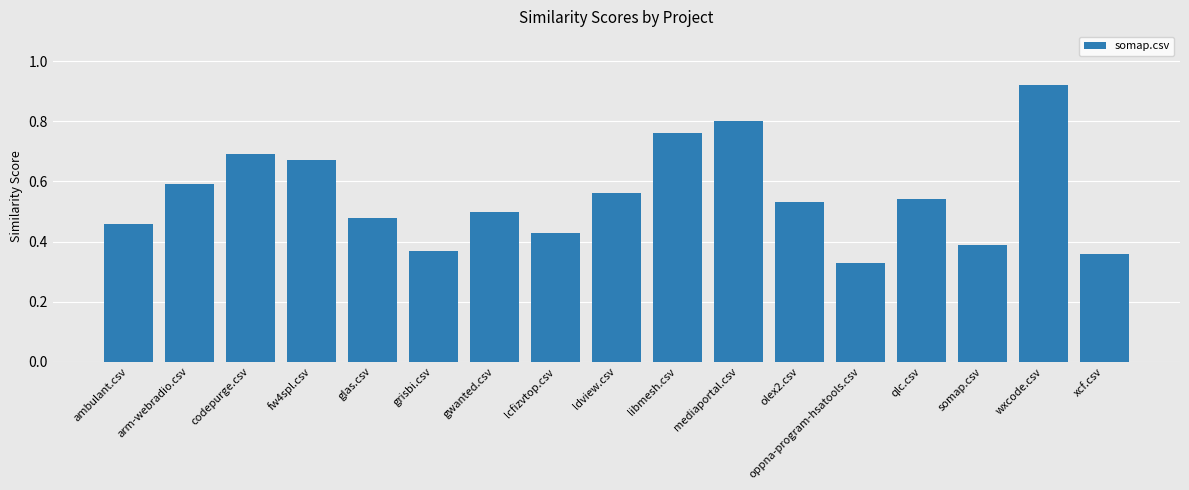

At which label is the value closest to 0?

oppna-program-hsatools.csv